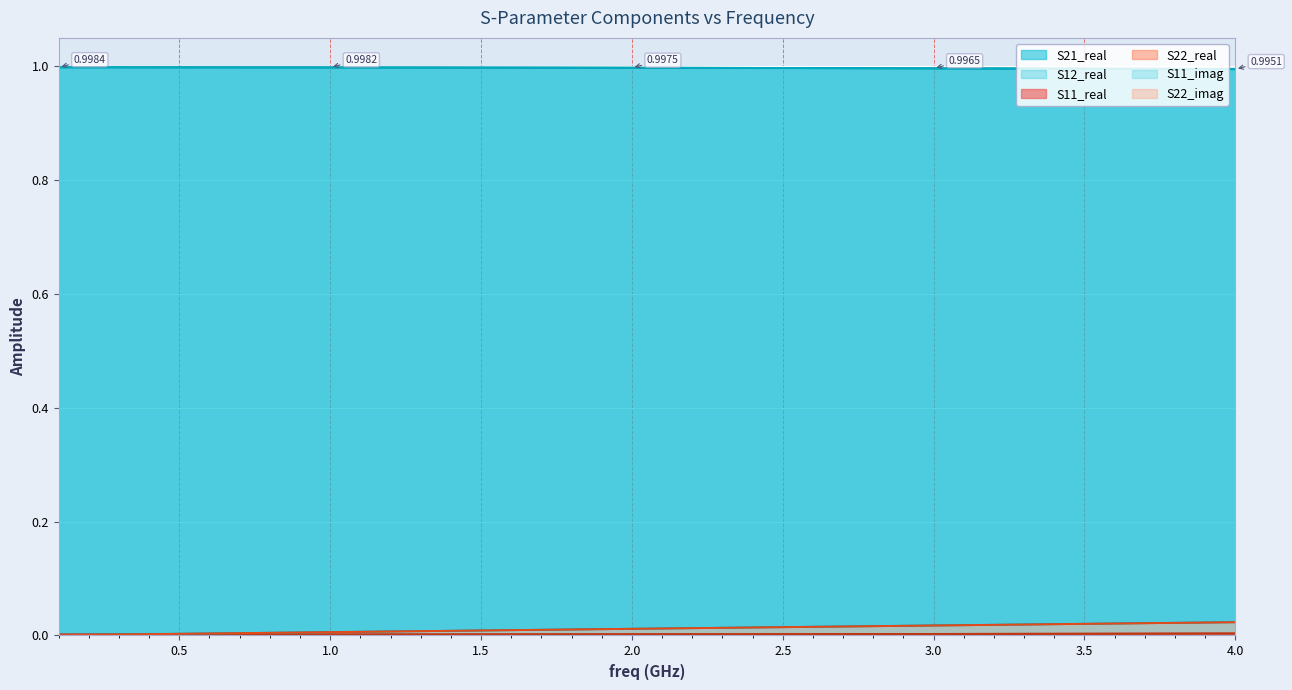

Which series ends up on top after the final intersection of S11_imag and S11_real?

S11_imag